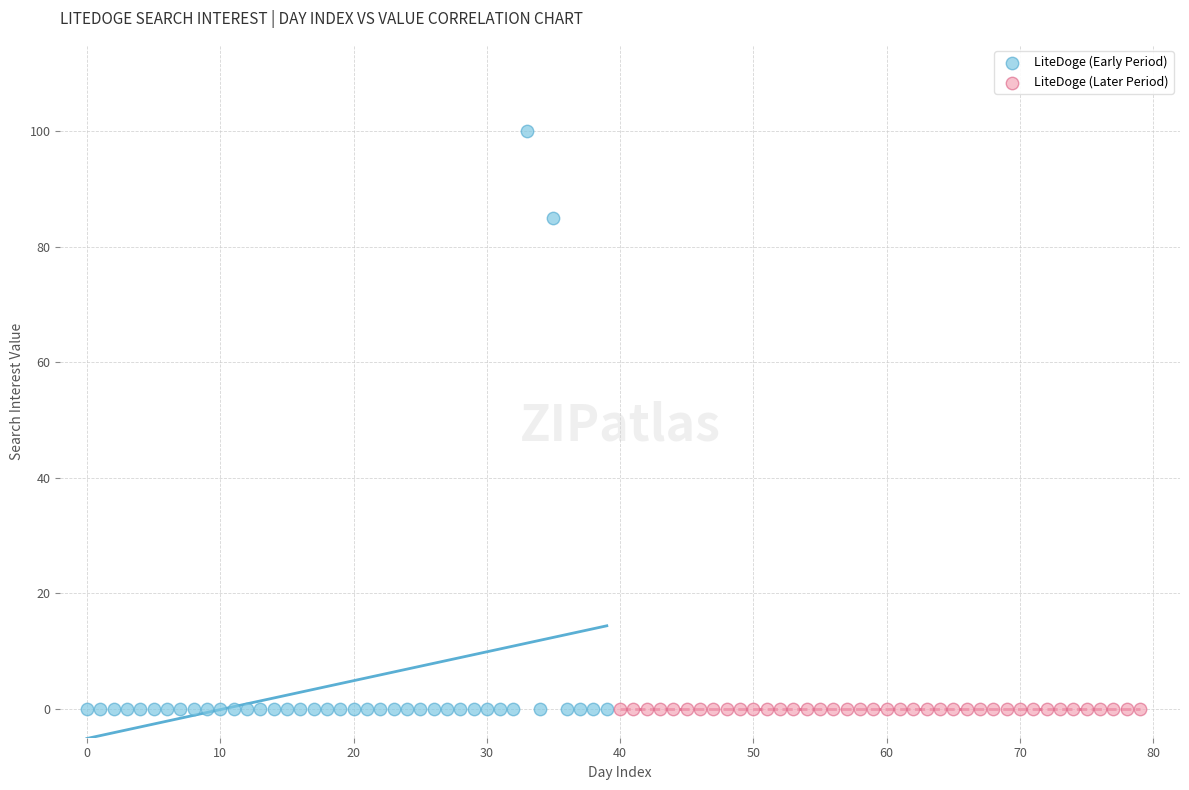

Which series reaches the maximum Y coordinate?

LiteDoge (Early Period)